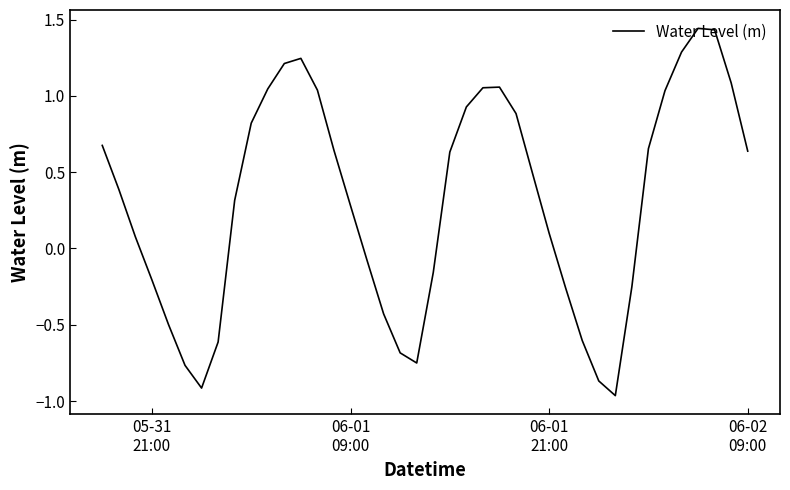

Is this an area chart (filled region under the line)?

No